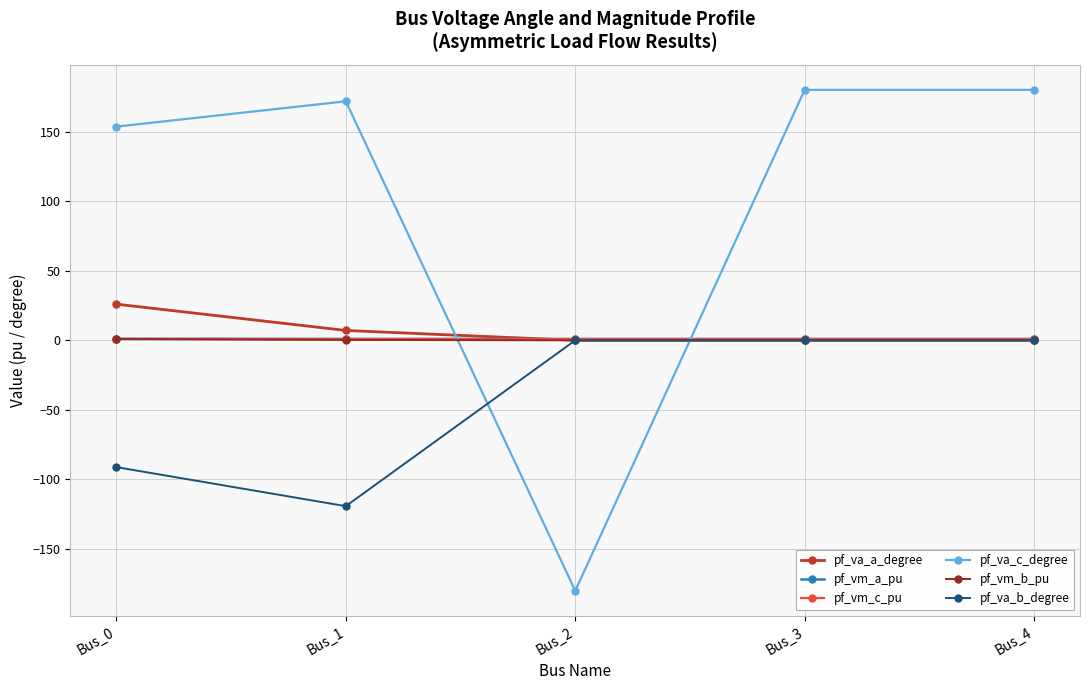

What is the value of the pf_va_a_degree point at the 1st from the left?

26.0